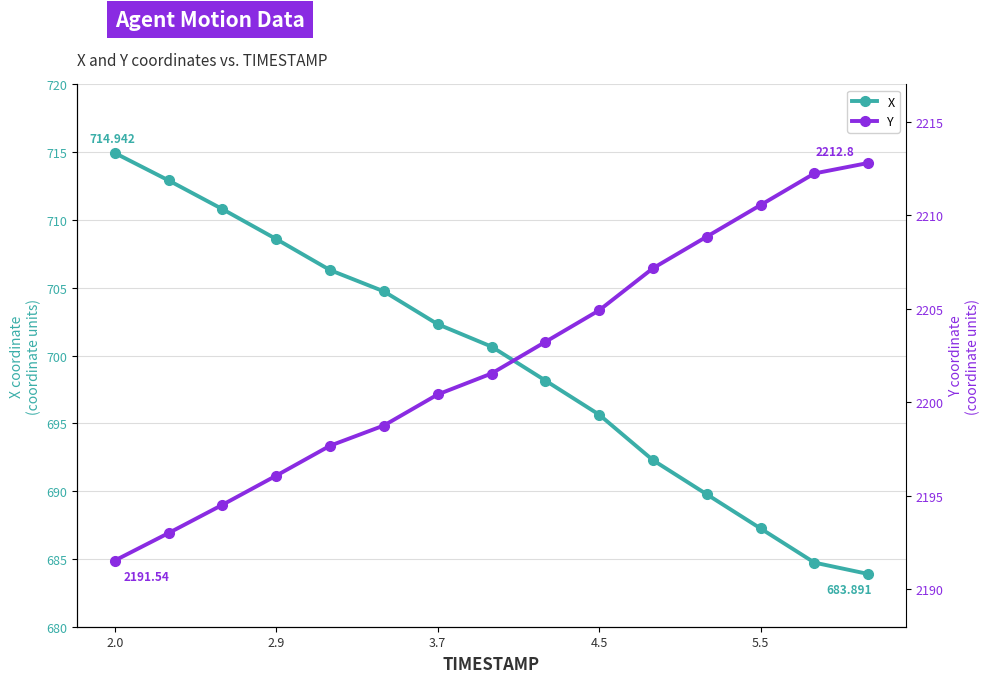

How many data points in X are less than 700?

7